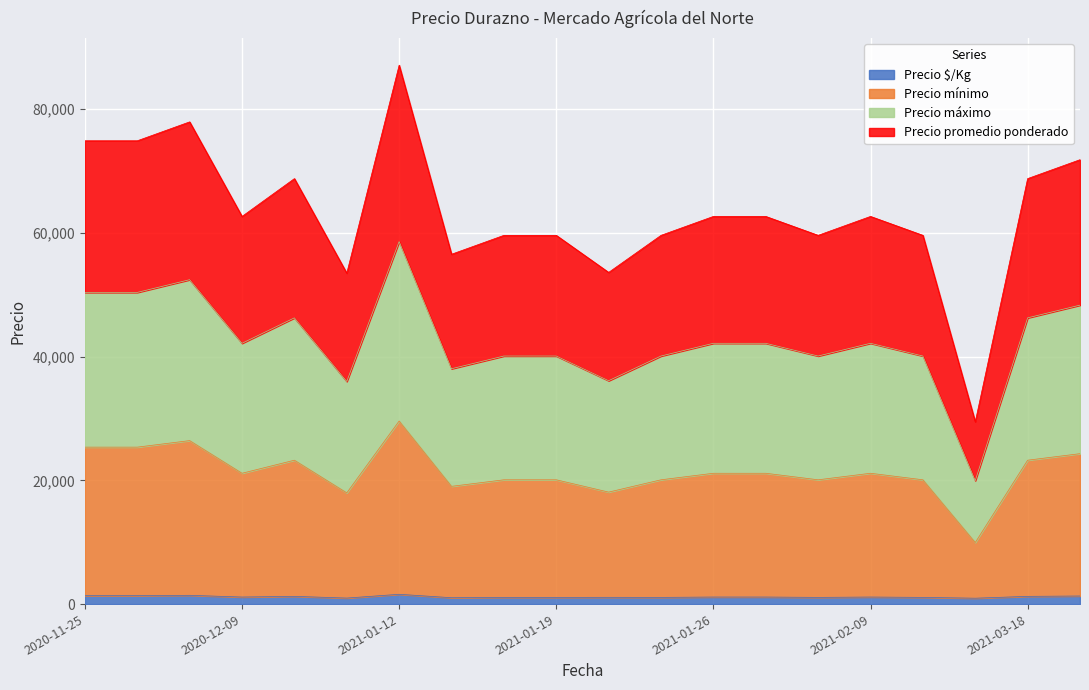

What is the label of the 14th point from the right?

2021-01-12